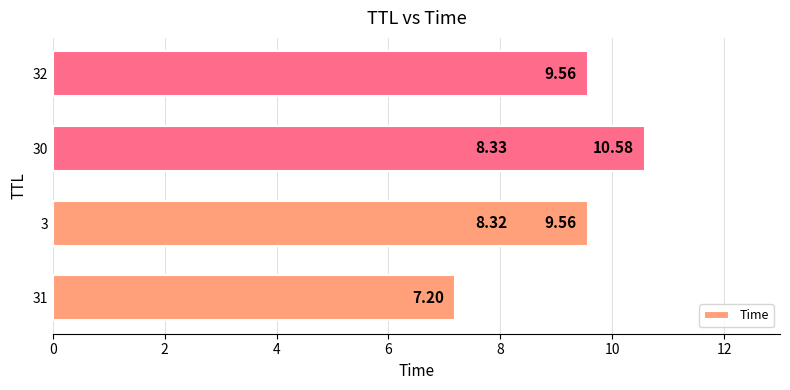

Reading right to left, extract all data points from this chart.

10.6	9.6	9.6	8.3	8.3	7.2